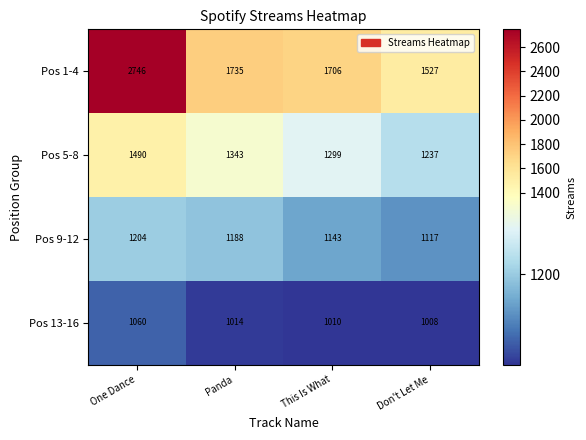

Which series changed the most between One Dance and Panda?

Pos 1-4